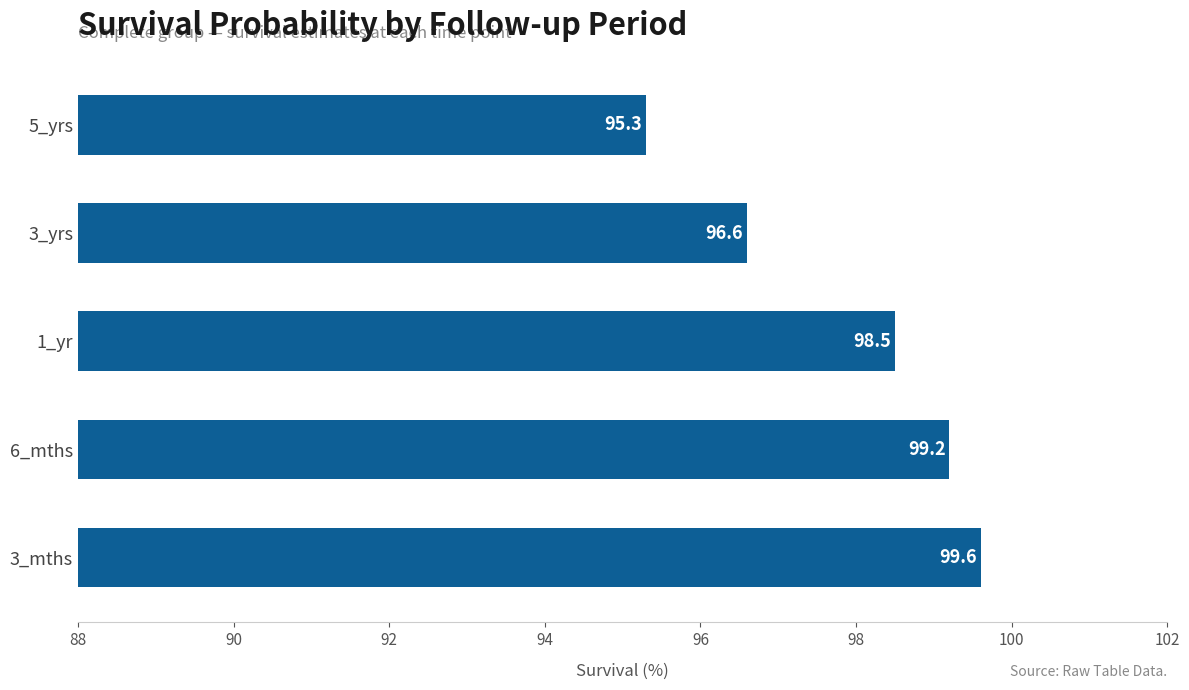

What is the minimum value shown in the chart?

95.3